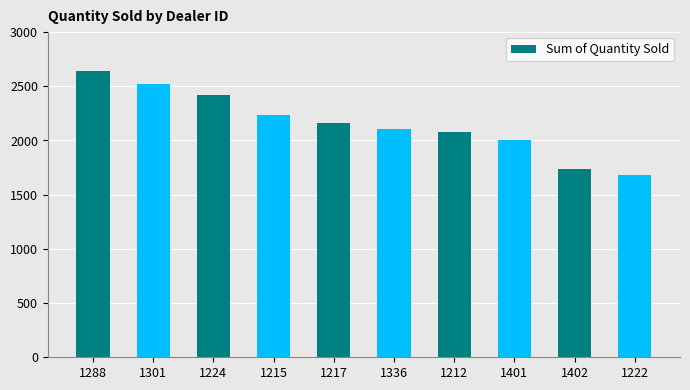

Between 1222 and 1212, which is larger?

1212